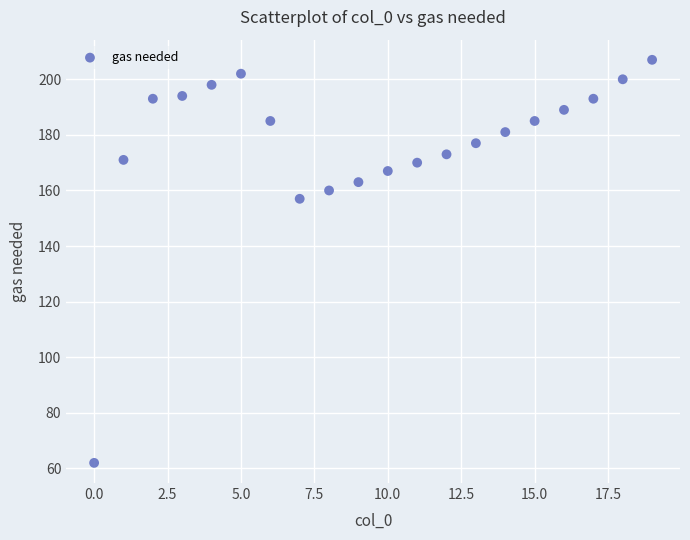

What Y value in the scatter plot is closest to 134?

157